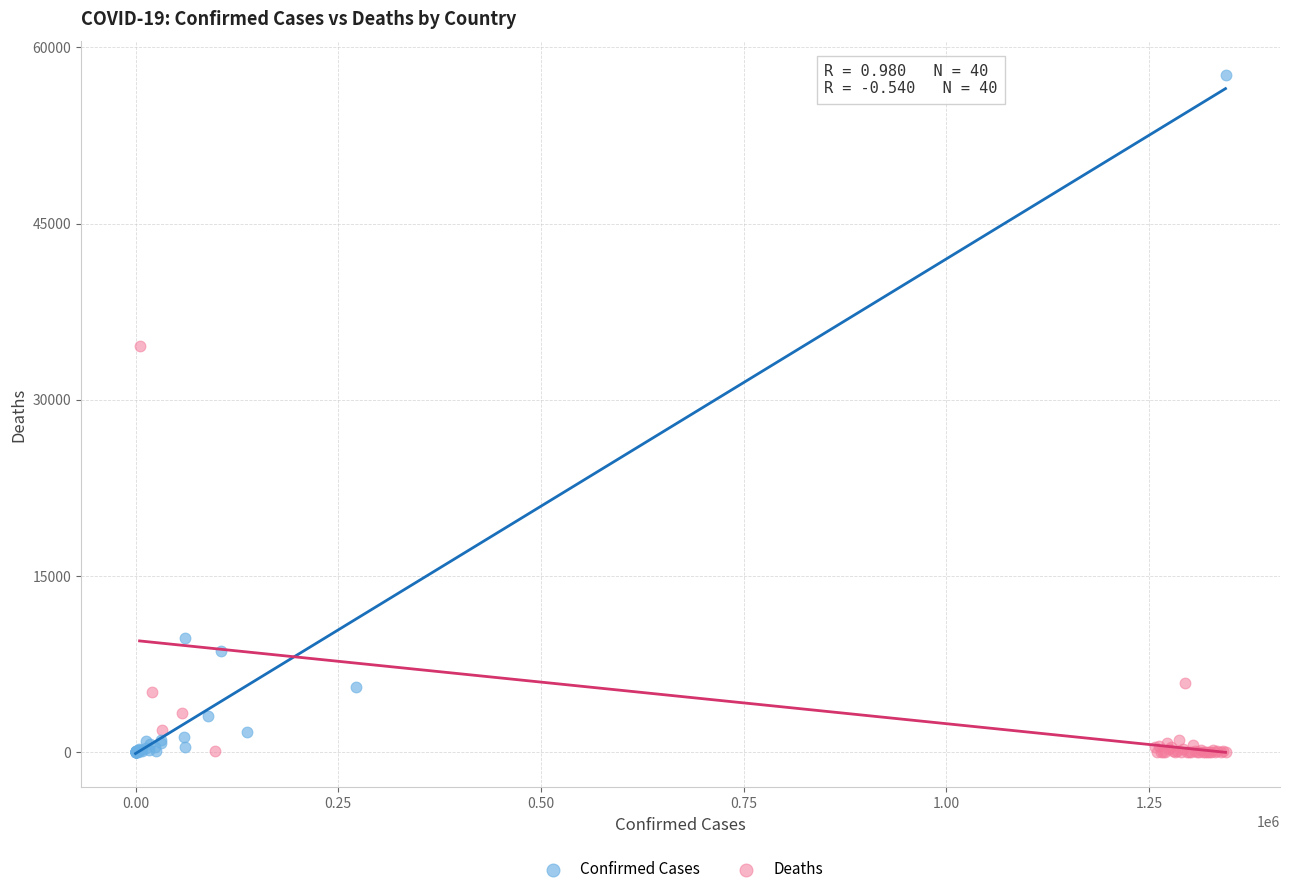

Which series contains the highest Y value?

Confirmed Cases